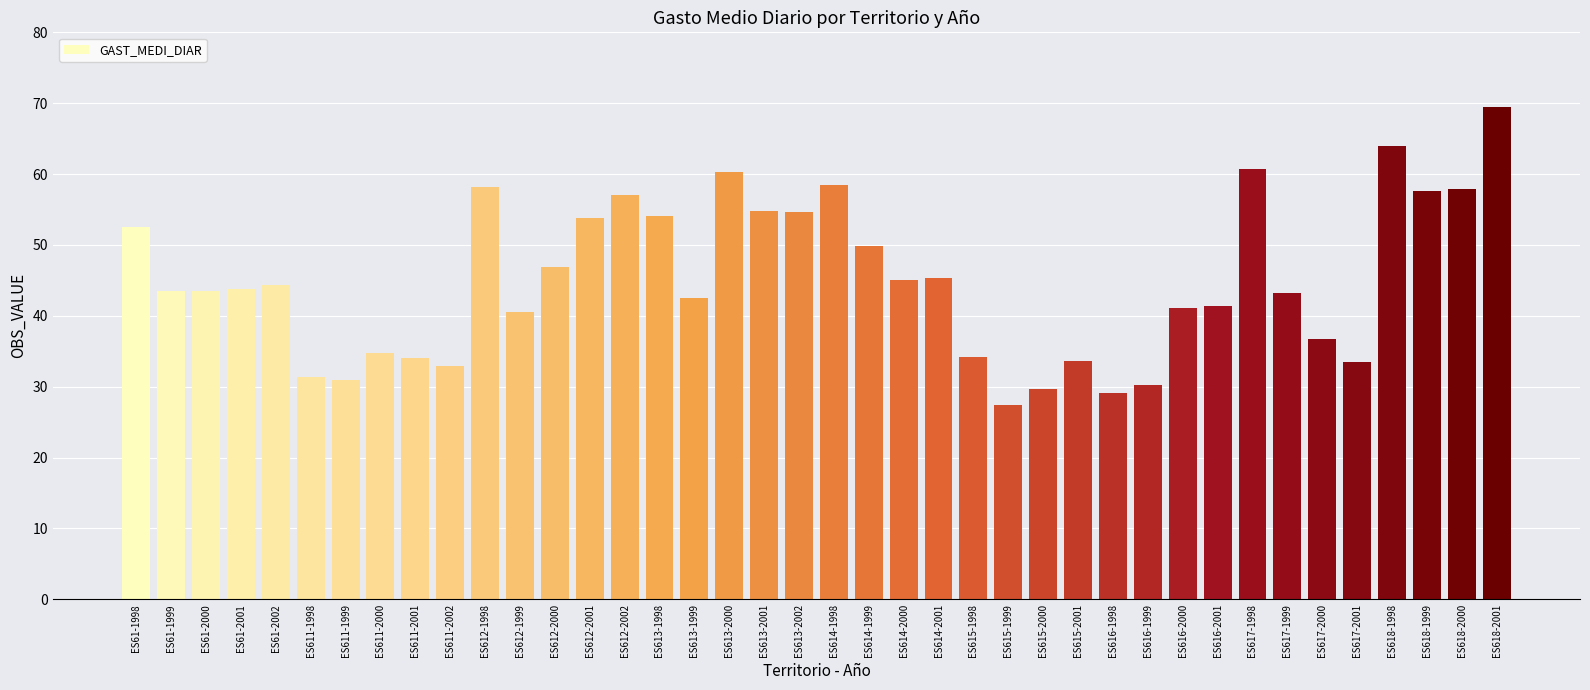

What is the ratio of the value at ES615-2000 to the value at ES614-1998?

0.5